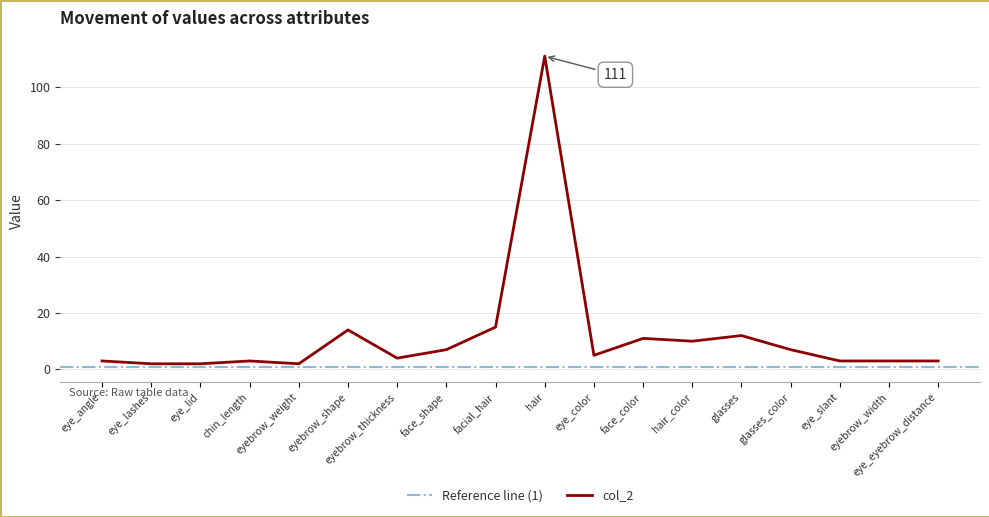

Which label corresponds to the smallest value in the chart?

eye_lashes